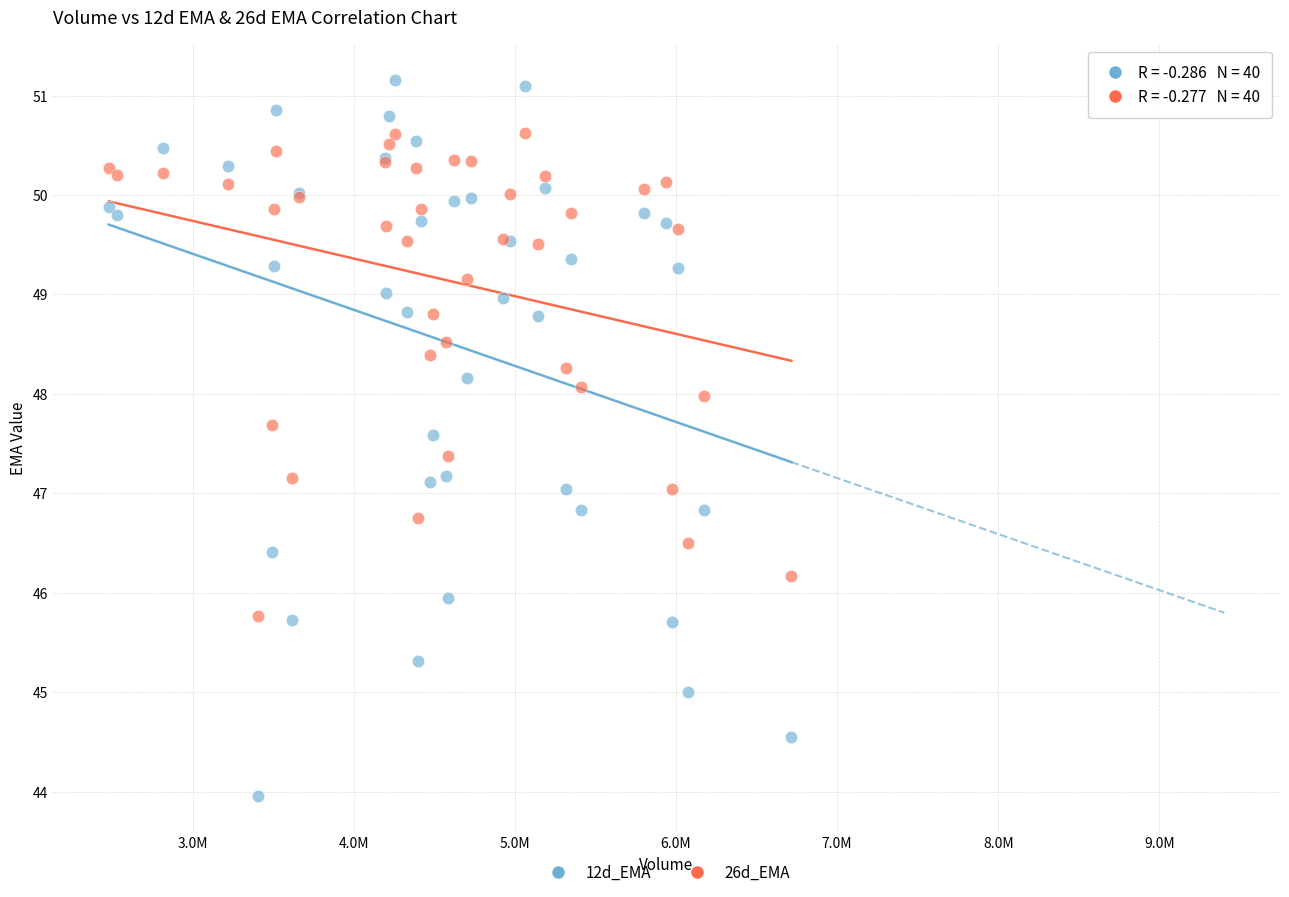

What is the X range (max minus min) for the scatter plot?

4236735.0